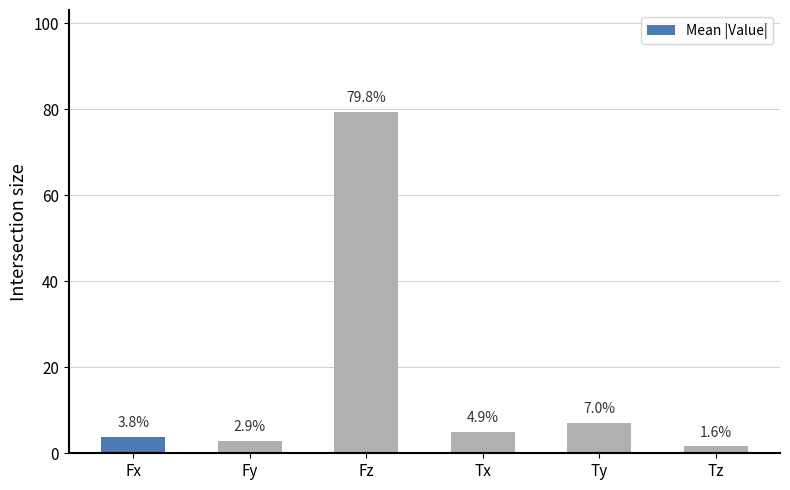

How many categories are shown in the chart?

6